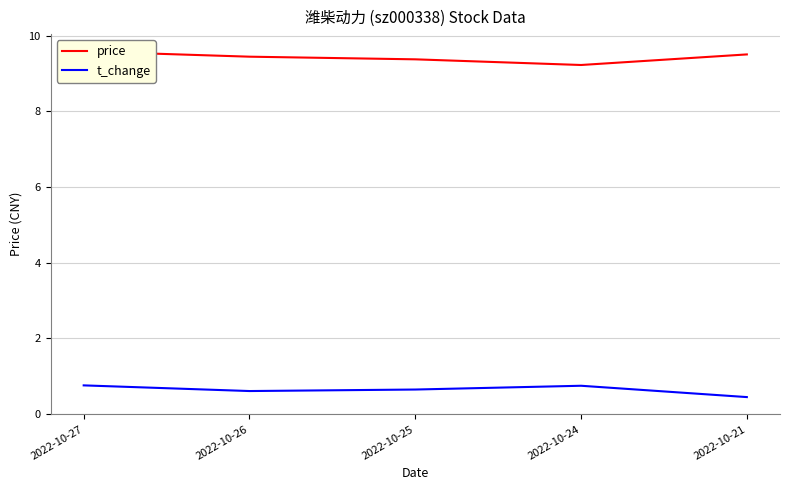

What is the average value of the price series?

9.4